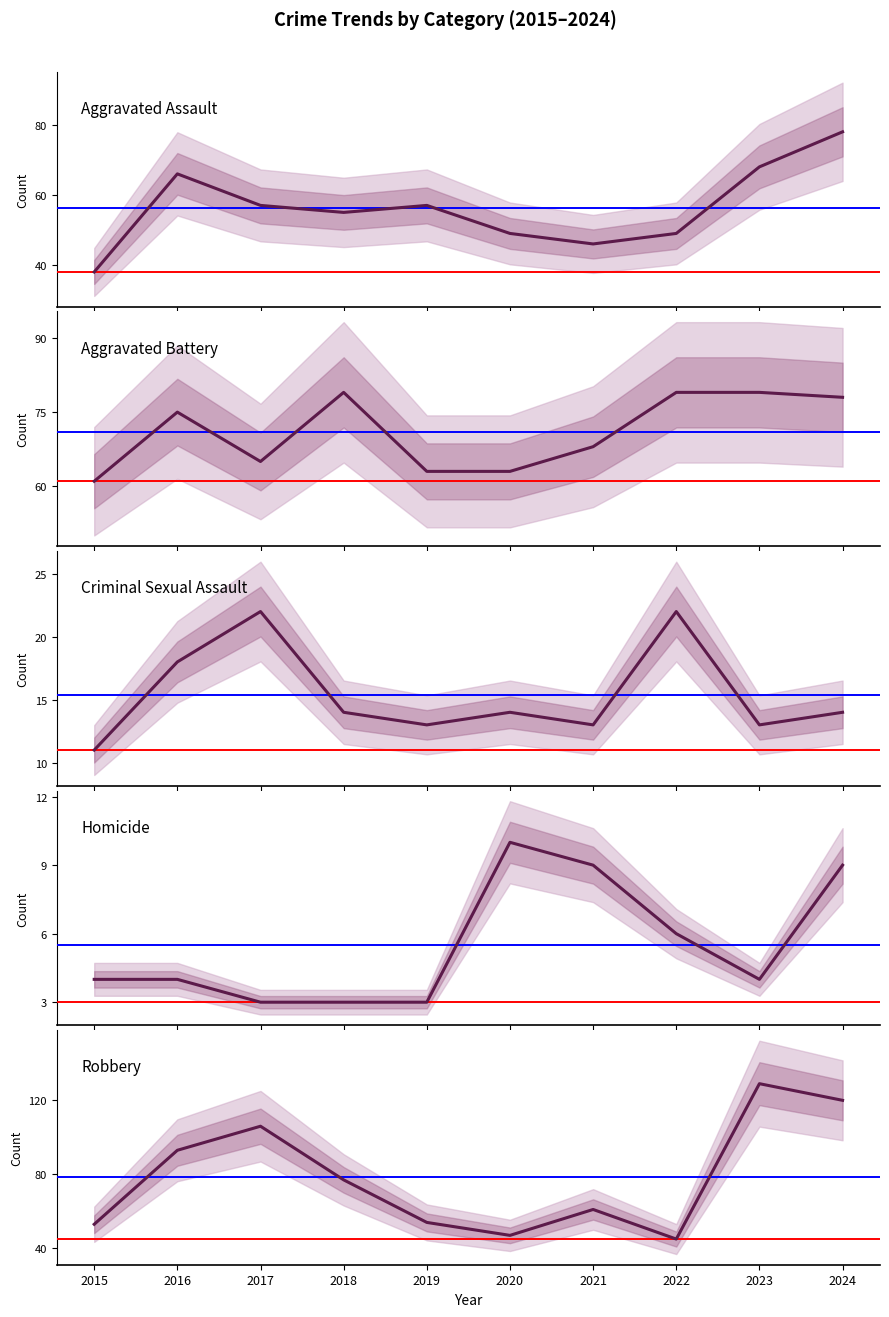

List the series in order of their peak value, lowest first.

Homicide, Criminal Sexual Assault, Aggravated Assault, Aggravated Battery, Robbery